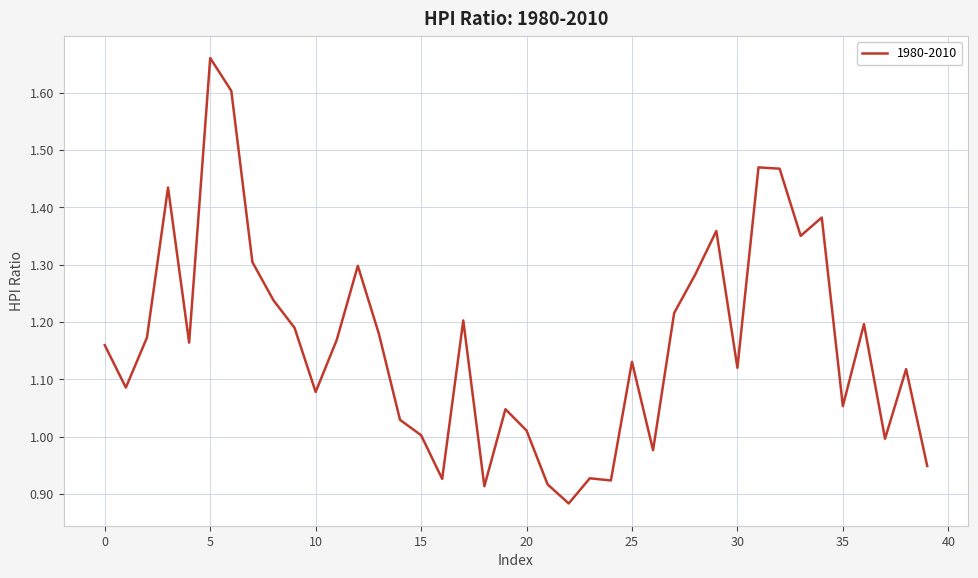

How many lines are shown in the chart?

1